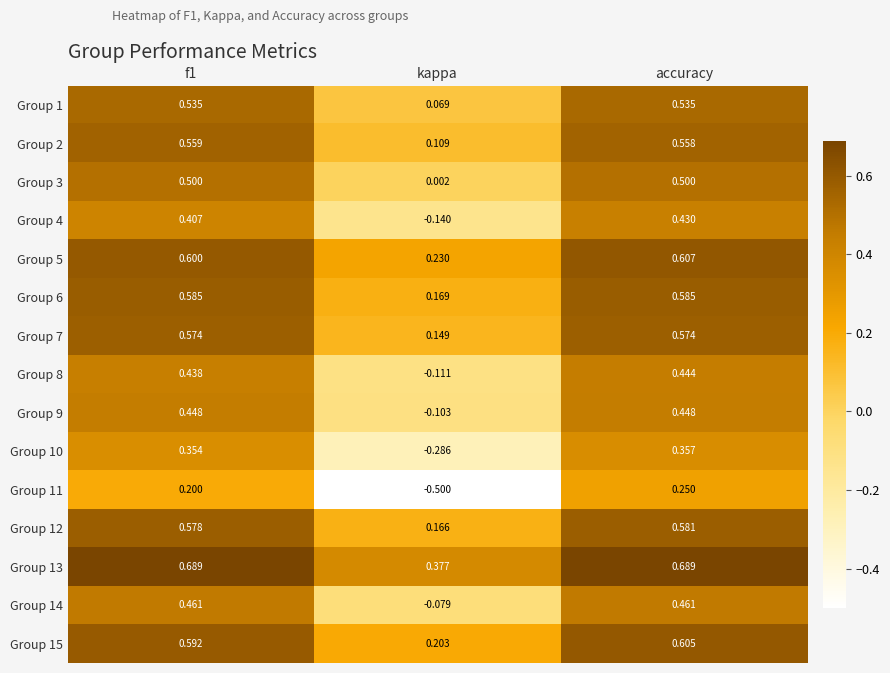

Is the value of Group 13 at f1 greater than the value of Group 15 at accuracy?

Yes